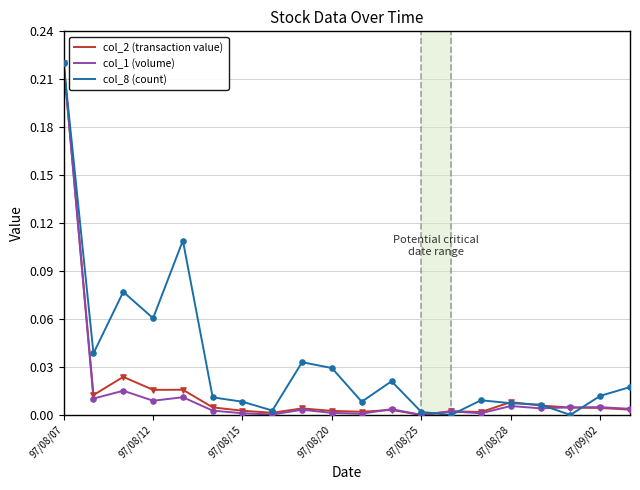

What are all the series names shown in the legend?

col_2 (transaction value), col_1 (volume), col_8 (count)